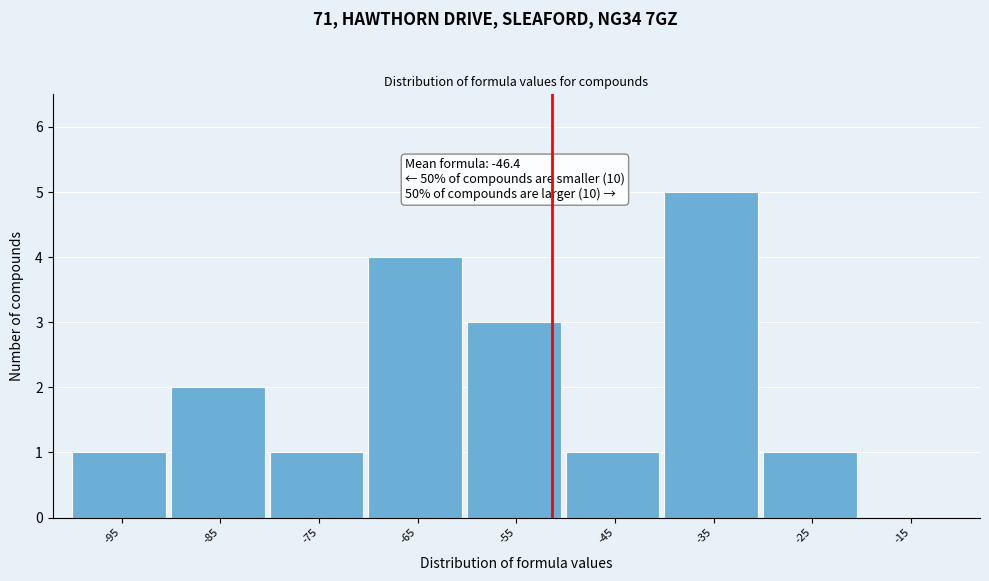

Reading right to left, list all the values displayed in this chart.

-15=0	-25=1	-35=5	-45=1	-55=3	-65=4	-75=1	-85=2	-95=1